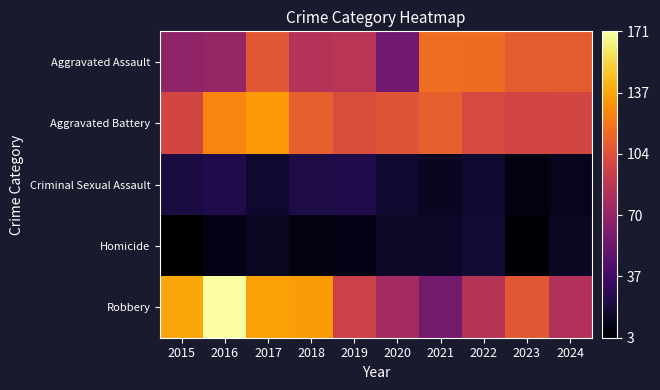

Between 2015 and 2024, which series saw the biggest shift?

Robbery